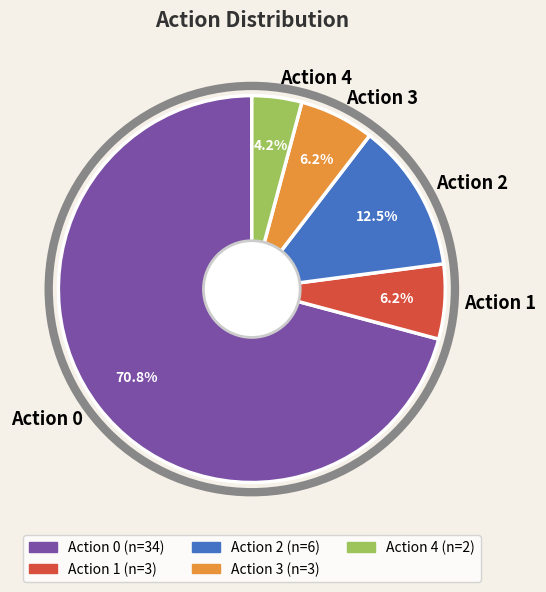

Do Action 3 and Action 2 together represent more than half of the pie?

No